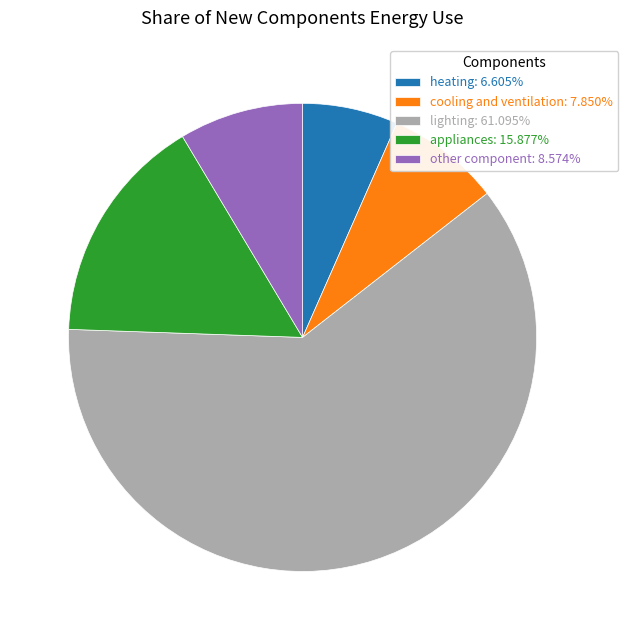

Do lighting: 61.095% and appliances: 15.877% together represent more than half of the pie?

Yes